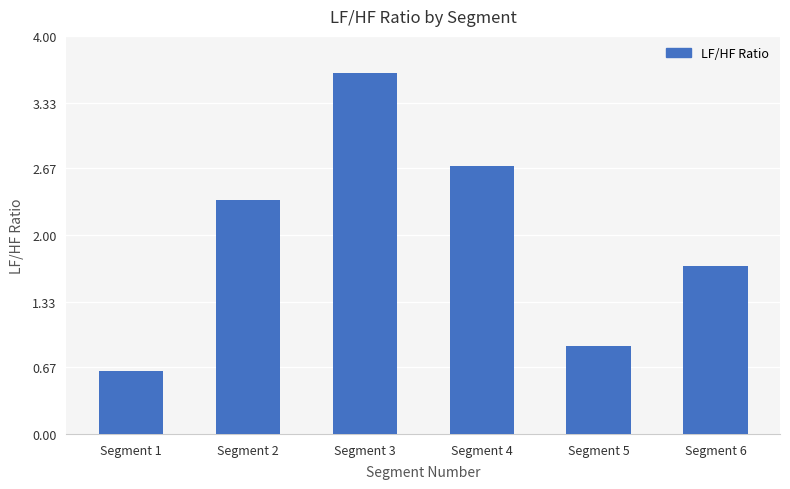

True or false: the data shows 0.6 at Segment 1.

True